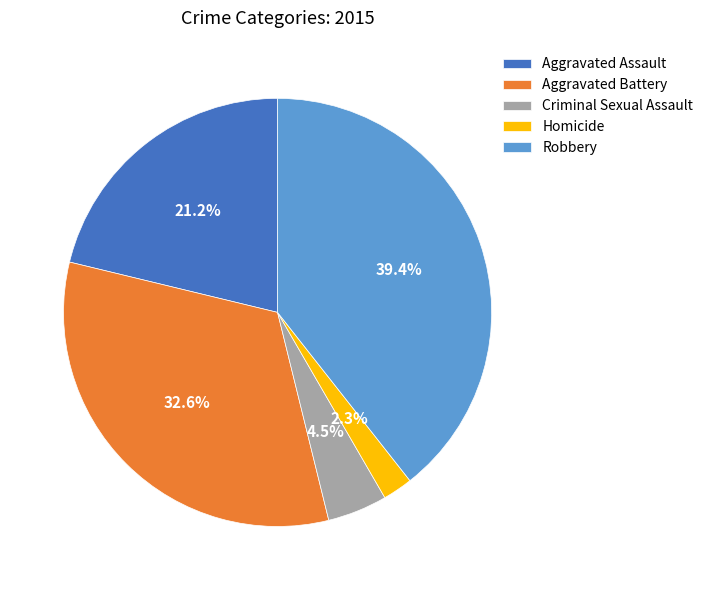

Which has a higher value, Homicide or Robbery?

Robbery